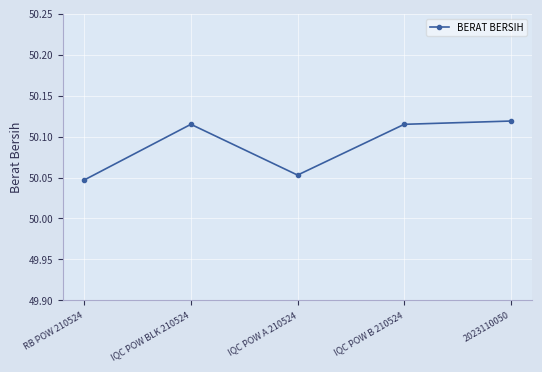

True or false: there are more than 1 points higher than both neighbors.

False